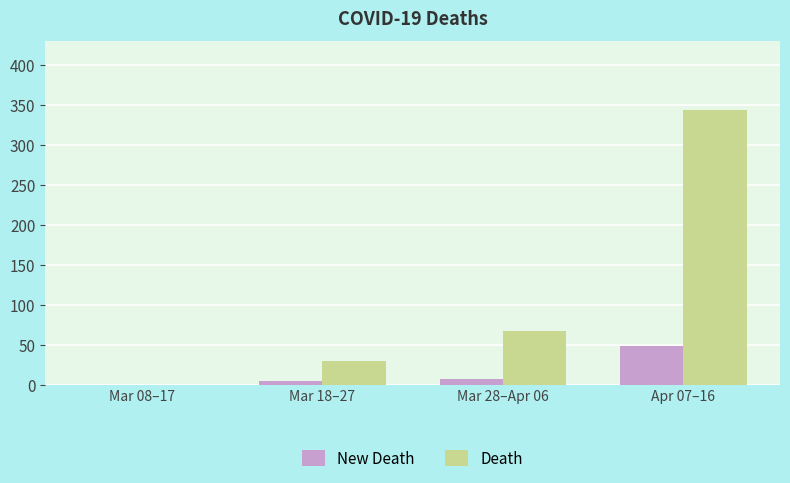

What is the sum of all New Death values?

60